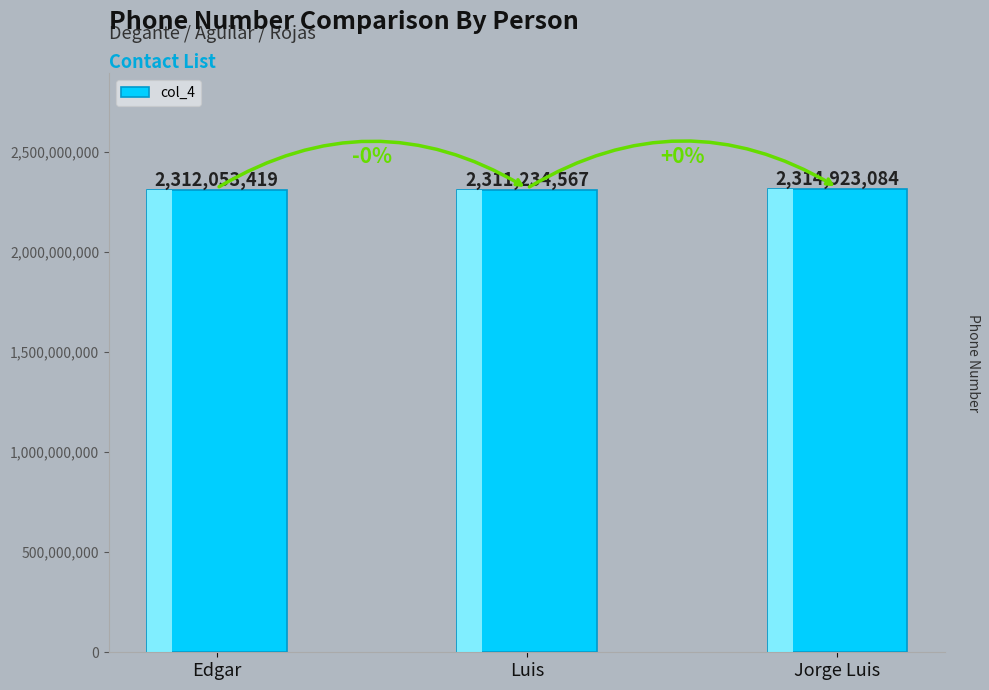

What is the greatest value displayed?

2314923084